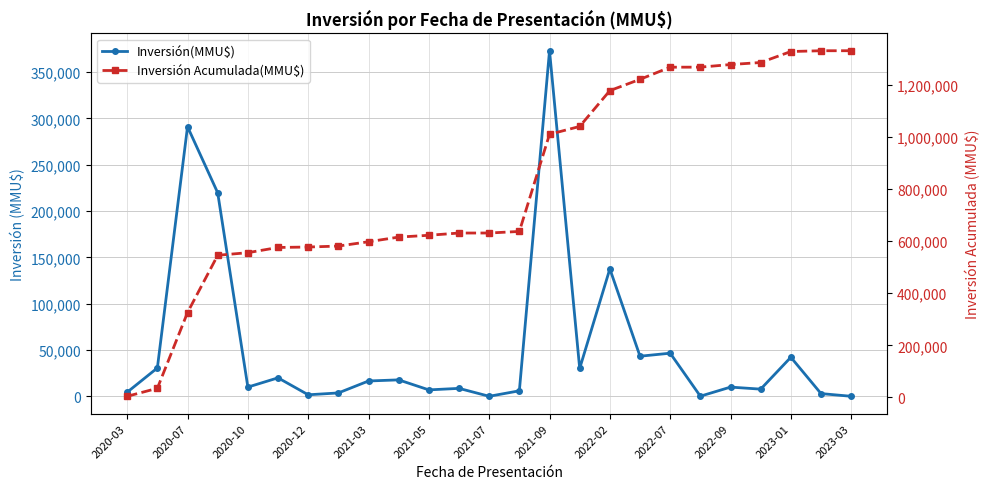

What are all the series names shown in the legend?

Inversión(MMU$), Inversión Acumulada(MMU$)